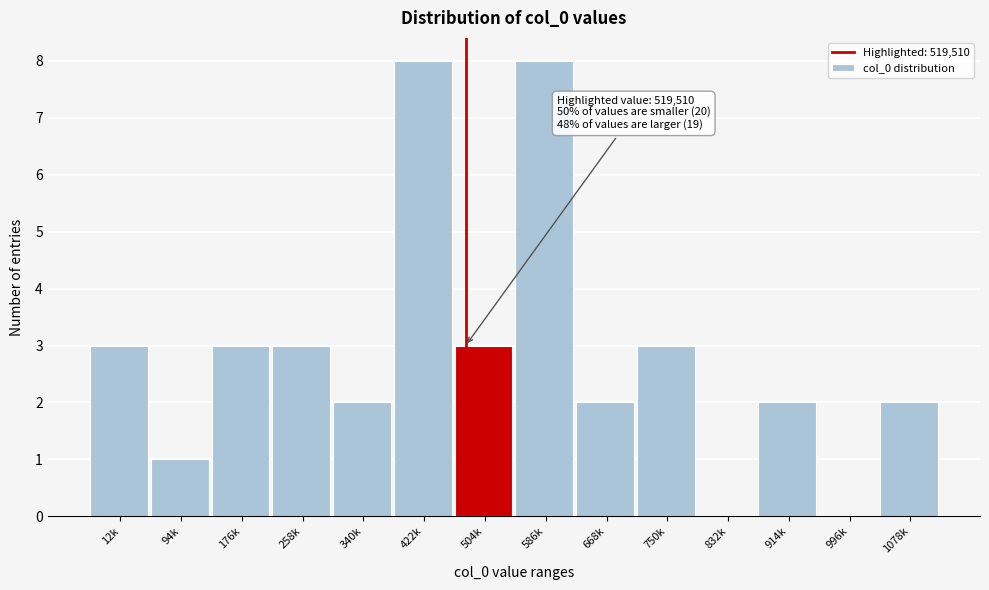

Reading right to left, transcribe all the data shown in this chart.

1078k=2	996k=0	914k=2	832k=0	750k=3	668k=2	586k=8	504k=3	422k=8	340k=2	258k=3	176k=3	94k=1	12k=3